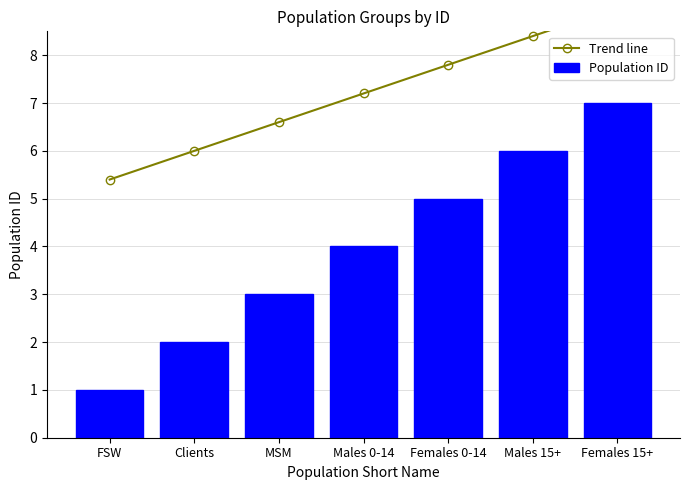

What is the label of the 4th bar from the left?

Males 0-14